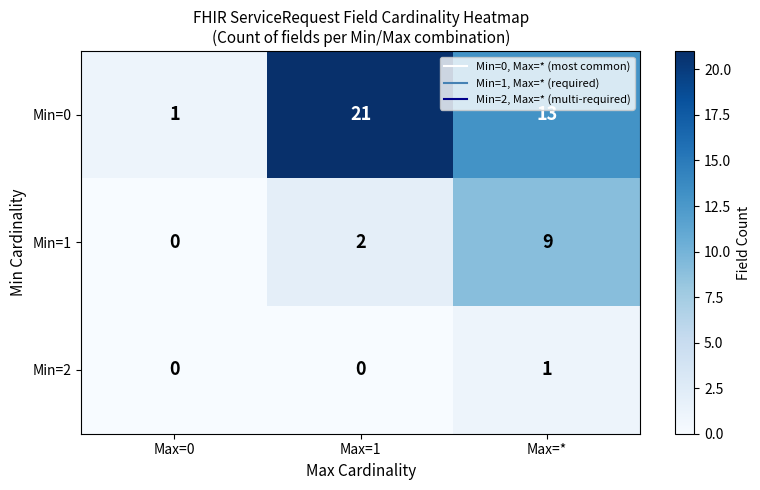

What is the spread (max minus min) of values at Max=1?

21